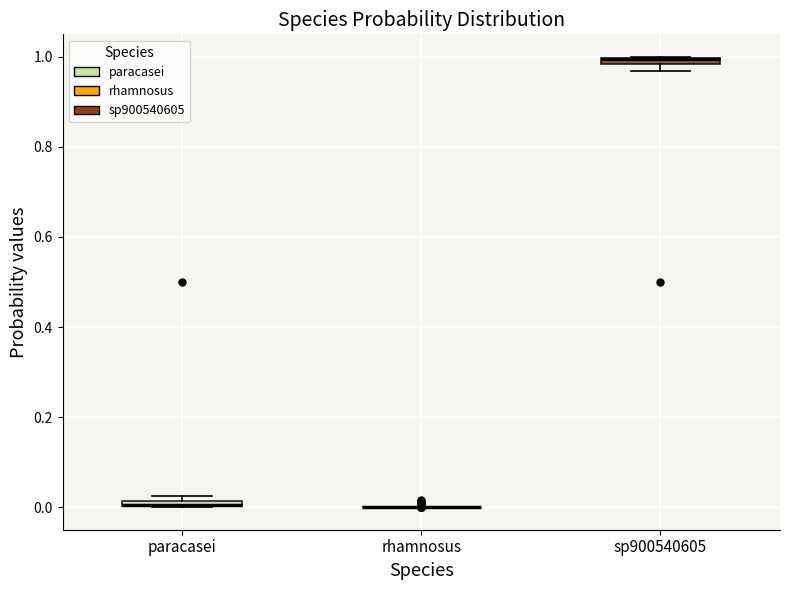

Where is the lower edge of the box for sp900540605 on the y-axis? The values are not printed on the chart, so give them approximately, as read against the axis.

0.98